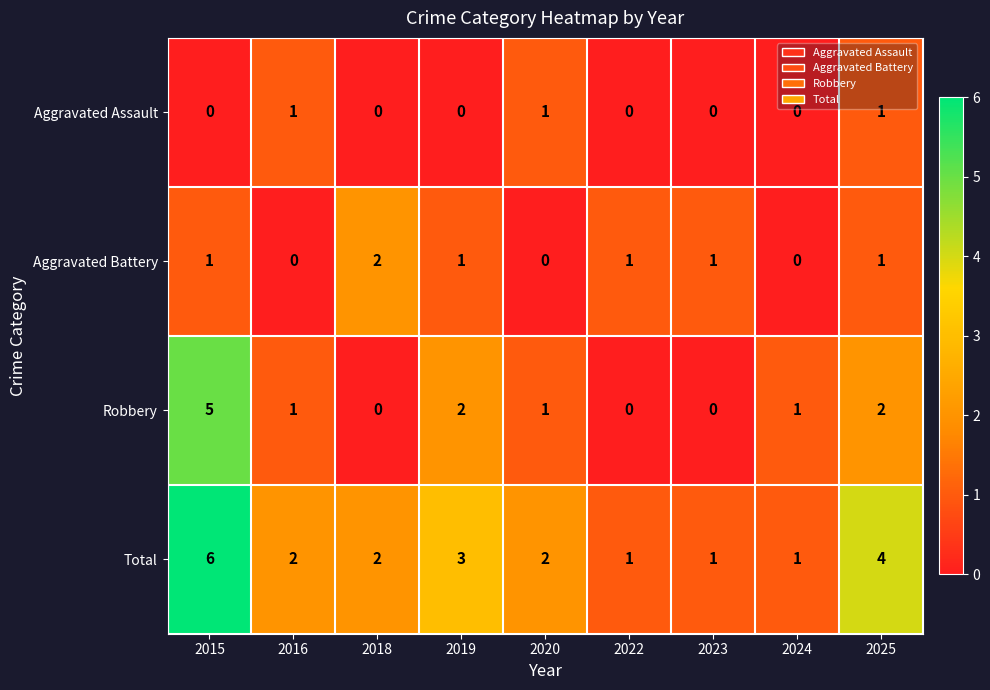

What is the sum of all Aggravated Battery values?

7